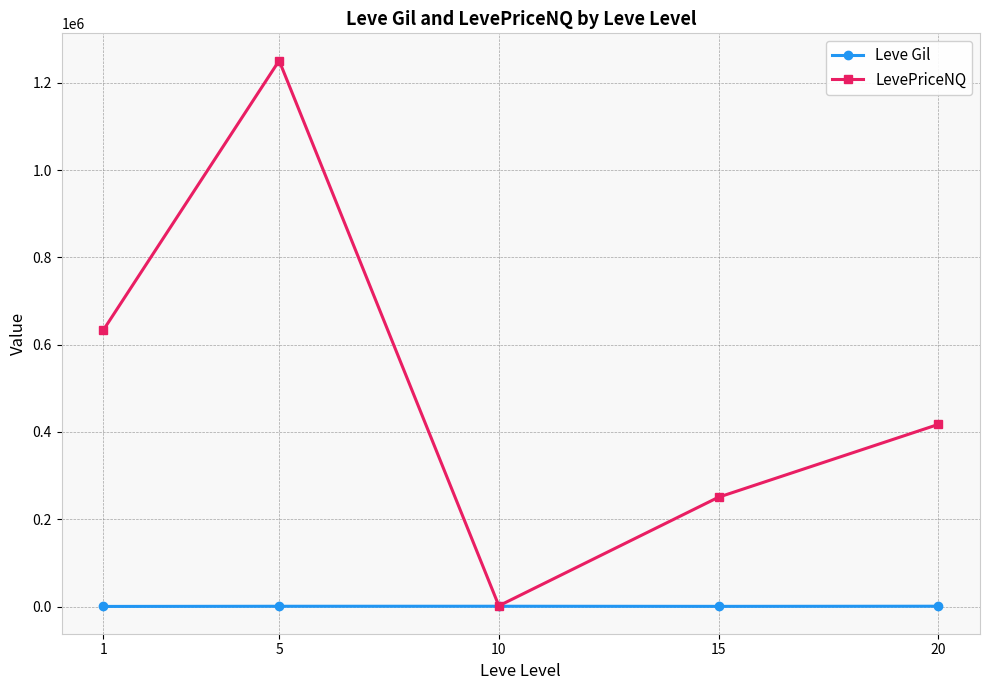

What is the value of the LevePriceNQ point at the 4th from the left?

250546.1